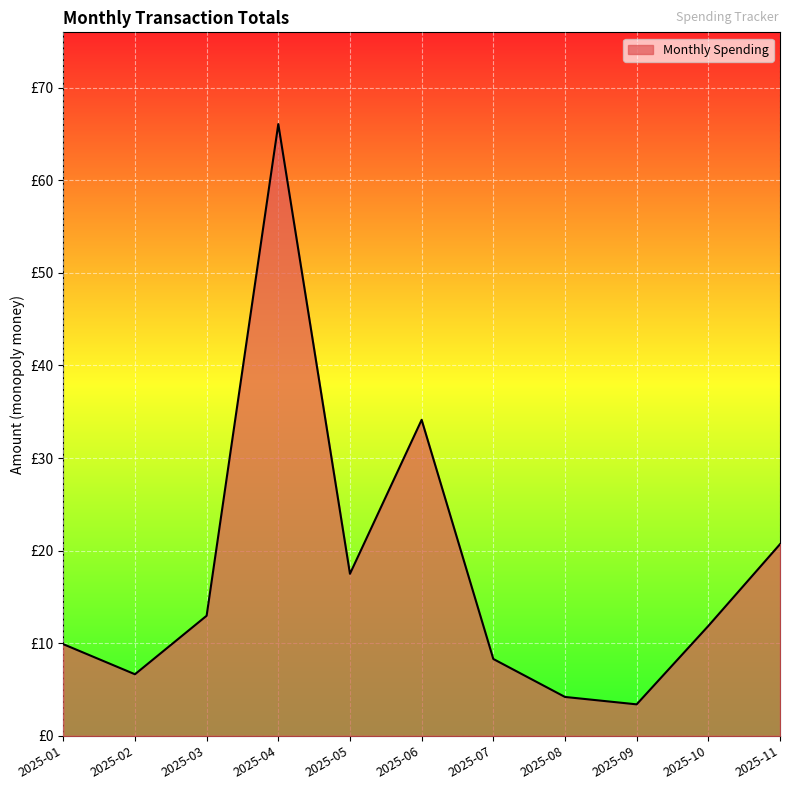

How many points are lower than both their immediate neighbors (excluding endpoints)?

3